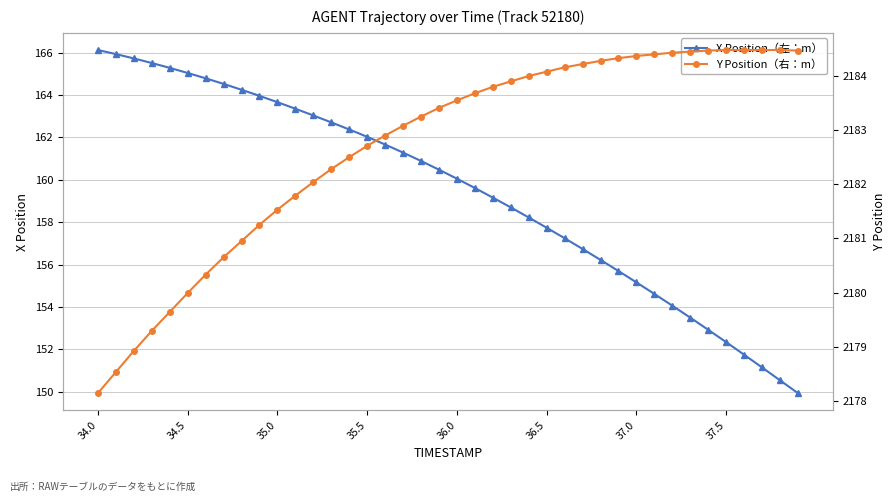

True or false: X Position（左：m） has a value of 234.5 at 37.0.

False